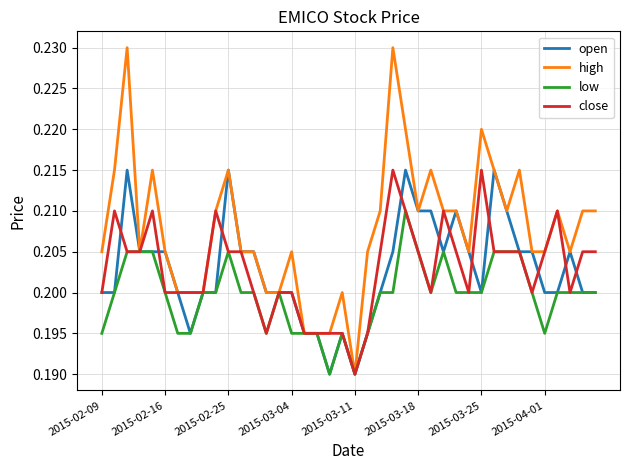

Is this an area chart (filled region under the line)?

No